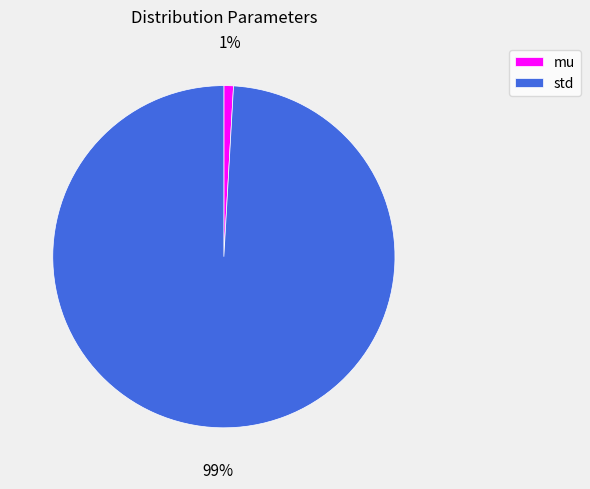

How many segments does this pie chart have?

2